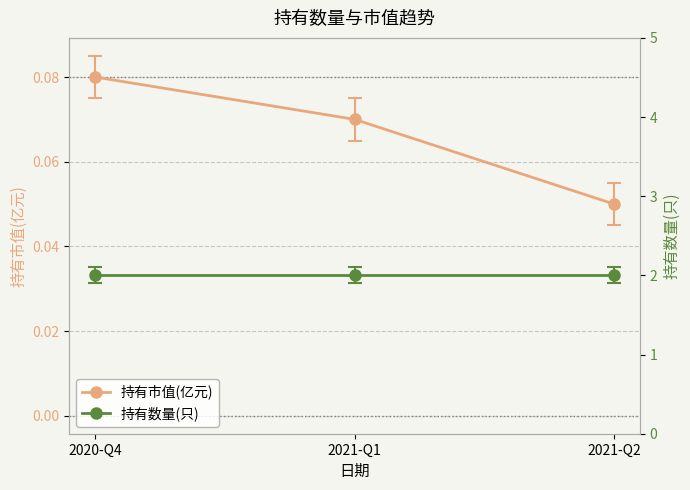

True or false: 持有数量(只) has a value of 2.0 at 2020-Q4.

True